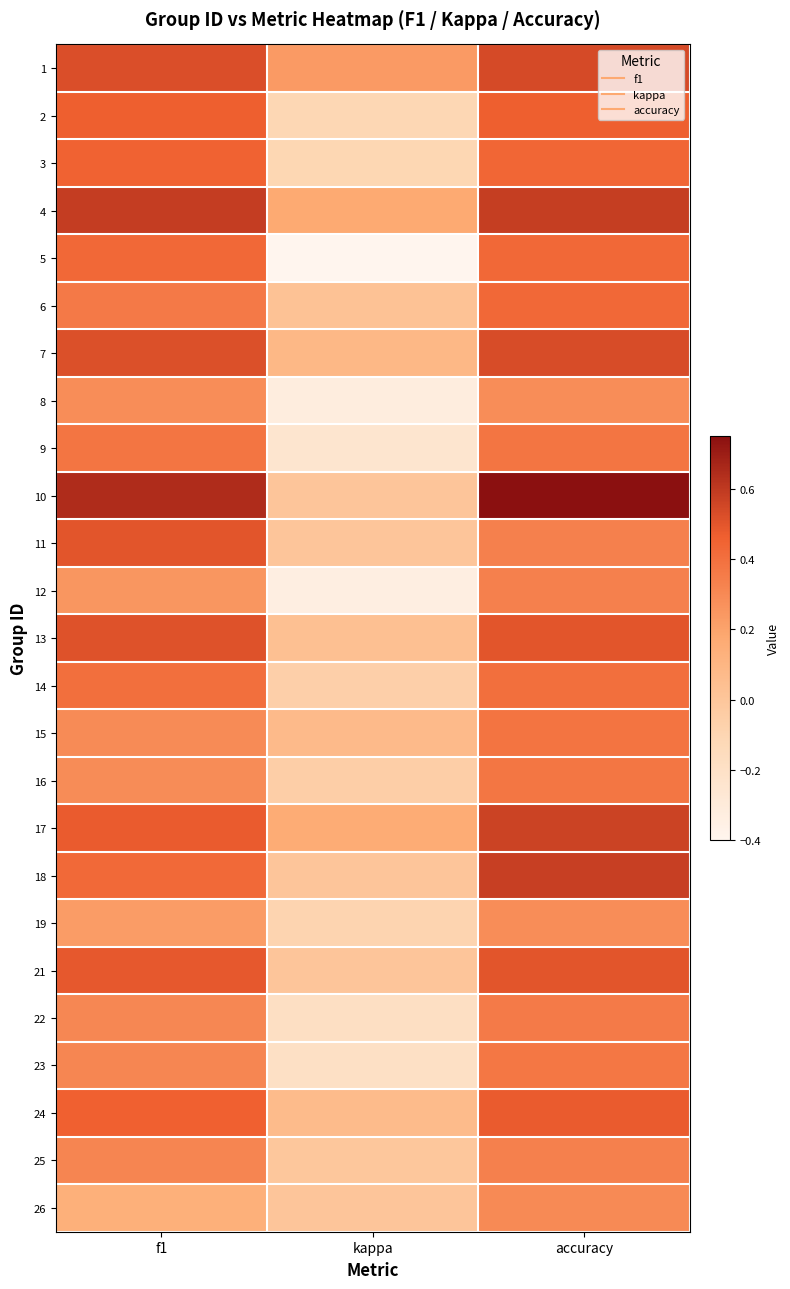

Reading left to right, transcribe all the data shown in this chart.

1: f1=0.5	kappa=0.2	accuracy=0.5
2: f1=0.5	kappa=-0.1	accuracy=0.5
3: f1=0.5	kappa=-0.1	accuracy=0.4
4: f1=0.6	kappa=0.2	accuracy=0.6
5: f1=0.4	kappa=-0.4	accuracy=0.4
6: f1=0.4	kappa=0.0	accuracy=0.4
7: f1=0.5	kappa=0.1	accuracy=0.5
8: f1=0.3	kappa=-0.3	accuracy=0.3
9: f1=0.4	kappa=-0.2	accuracy=0.4
10: f1=0.6	kappa=0.0	accuracy=0.8
11: f1=0.5	kappa=0.0	accuracy=0.3
12: f1=0.2	kappa=-0.3	accuracy=0.3
13: f1=0.5	kappa=0.0	accuracy=0.5
14: f1=0.4	kappa=-0.1	accuracy=0.4
15: f1=0.3	kappa=0.1	accuracy=0.4
16: f1=0.3	kappa=-0.1	accuracy=0.4
17: f1=0.5	kappa=0.2	accuracy=0.6
18: f1=0.4	kappa=0.0	accuracy=0.6
19: f1=0.2	kappa=-0.1	accuracy=0.3
21: f1=0.5	kappa=0.0	accuracy=0.5
22: f1=0.3	kappa=-0.2	accuracy=0.4
23: f1=0.3	kappa=-0.2	accuracy=0.4
24: f1=0.5	kappa=0.1	accuracy=0.5
25: f1=0.3	kappa=-0.0	accuracy=0.3
26: f1=0.1	kappa=0.0	accuracy=0.3